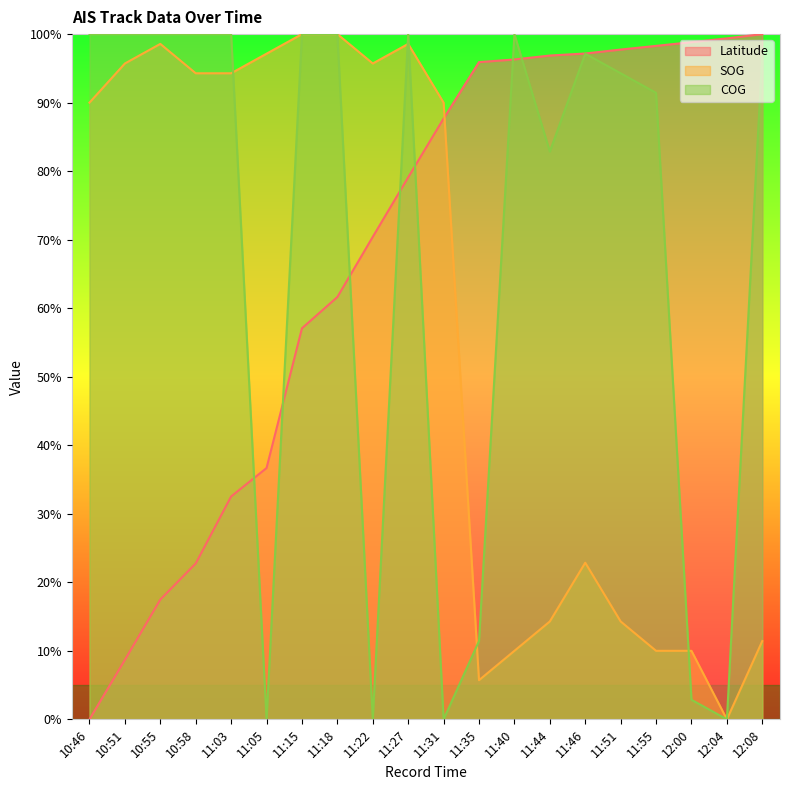

Reading left to right, transcribe all the data shown in this chart.

Latitude: 10:46=0.0	10:51=8.7	10:55=17.5	10:58=22.7	11:03=32.5	11:05=36.7	11:15=57.1	11:18=61.6	11:22=70.4	11:27=79.1	11:31=87.7	11:35=95.9	11:40=96.3	11:44=96.9	11:46=97.2	11:51=97.7	11:55=98.3	12:00=98.8	12:04=99.4	12:08=100.0
SOG: 10:46=90.0	10:51=95.7	10:55=98.6	10:58=94.3	11:03=94.3	11:05=97.1	11:15=100.0	11:18=100.0	11:22=95.7	11:27=98.6	11:31=90.0	11:35=5.7	11:40=10.0	11:44=14.3	11:46=22.9	11:51=14.3	11:55=10.0	12:00=10.0	12:04=0.0	12:08=11.4
COG: 10:46=100.0	10:51=100.0	10:55=100.0	10:58=100.0	11:03=100.0	11:05=0.0	11:15=100.0	11:18=100.0	11:22=0.0	11:27=100.0	11:31=0.0	11:35=11.4	11:40=100.0	11:44=82.9	11:46=97.1	11:51=94.3	11:55=91.4	12:00=2.9	12:04=0.0	12:08=97.1